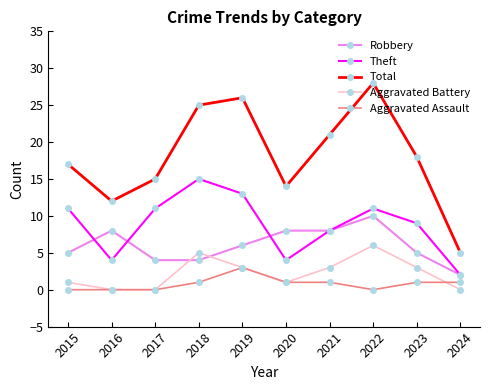

Reading left to right, what are all the values shown in this chart?

Robbery: 2015=5	2016=8	2017=4	2018=4	2019=6	2020=8	2021=8	2022=10	2023=5	2024=2
Theft: 2015=11	2016=4	2017=11	2018=15	2019=13	2020=4	2021=8	2022=11	2023=9	2024=2
Total: 2015=17	2016=12	2017=15	2018=25	2019=26	2020=14	2021=21	2022=28	2023=18	2024=5
Aggravated Battery: 2015=1	2016=0	2017=0	2018=5	2019=3	2020=1	2021=3	2022=6	2023=3	2024=0
Aggravated Assault: 2015=0	2016=0	2017=0	2018=1	2019=3	2020=1	2021=1	2022=0	2023=1	2024=1